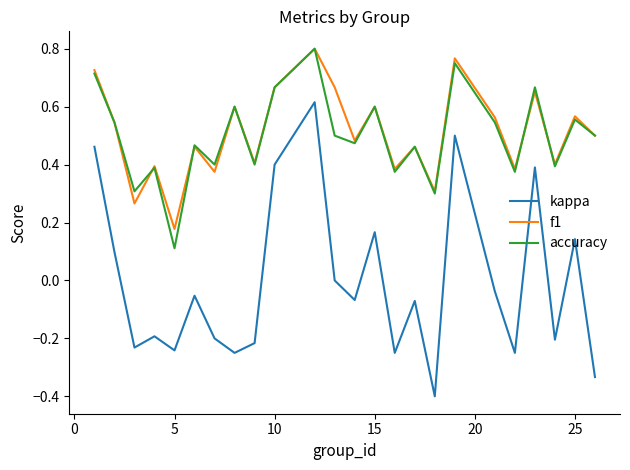

What is the smallest value displayed?

-0.4